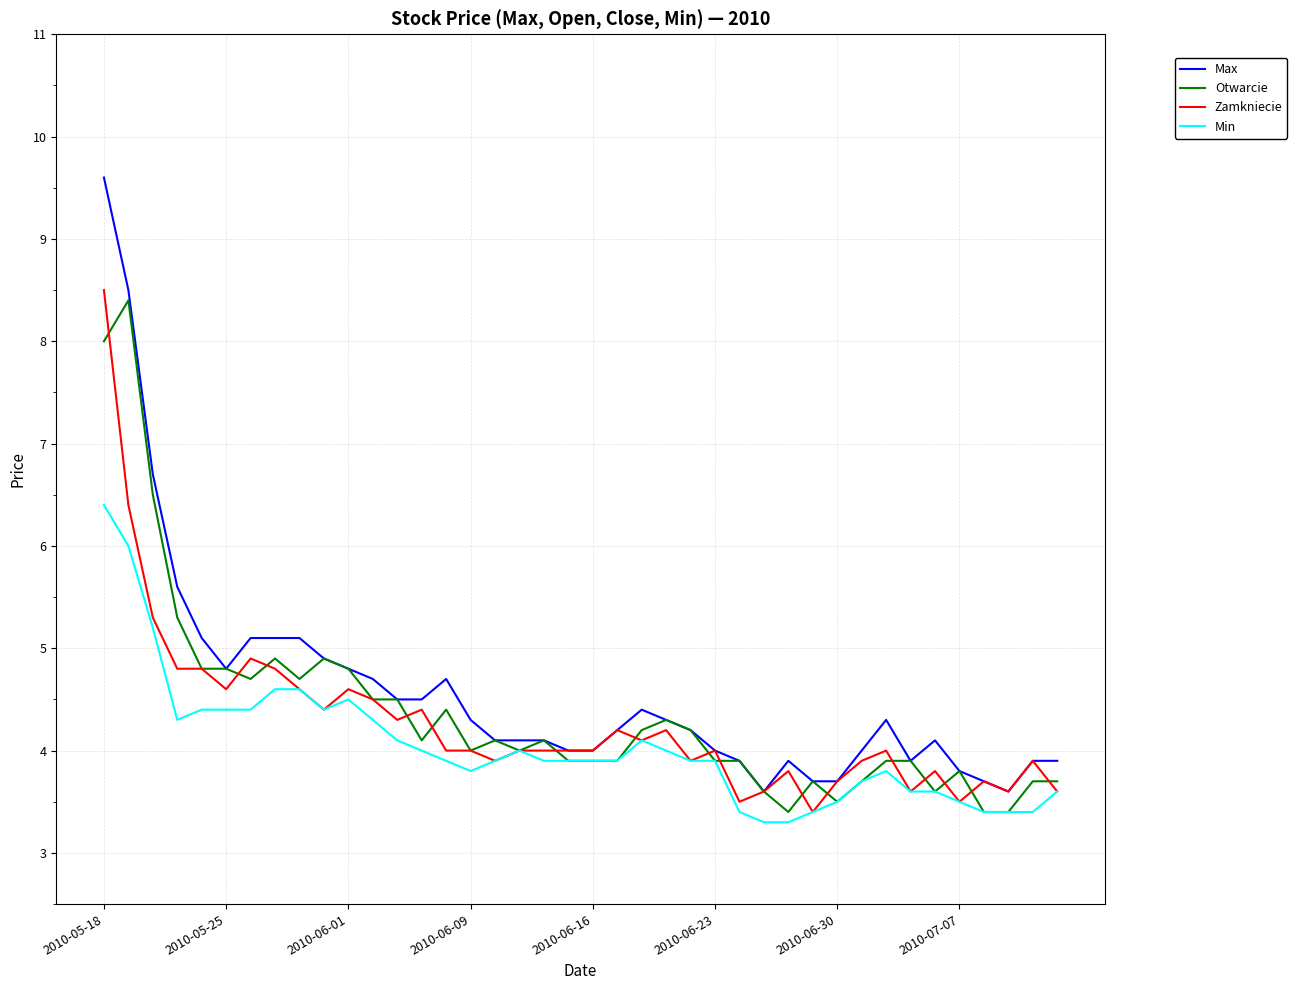

What is the difference between the second highest and minimum values in the Zamkniecie series?

3.0